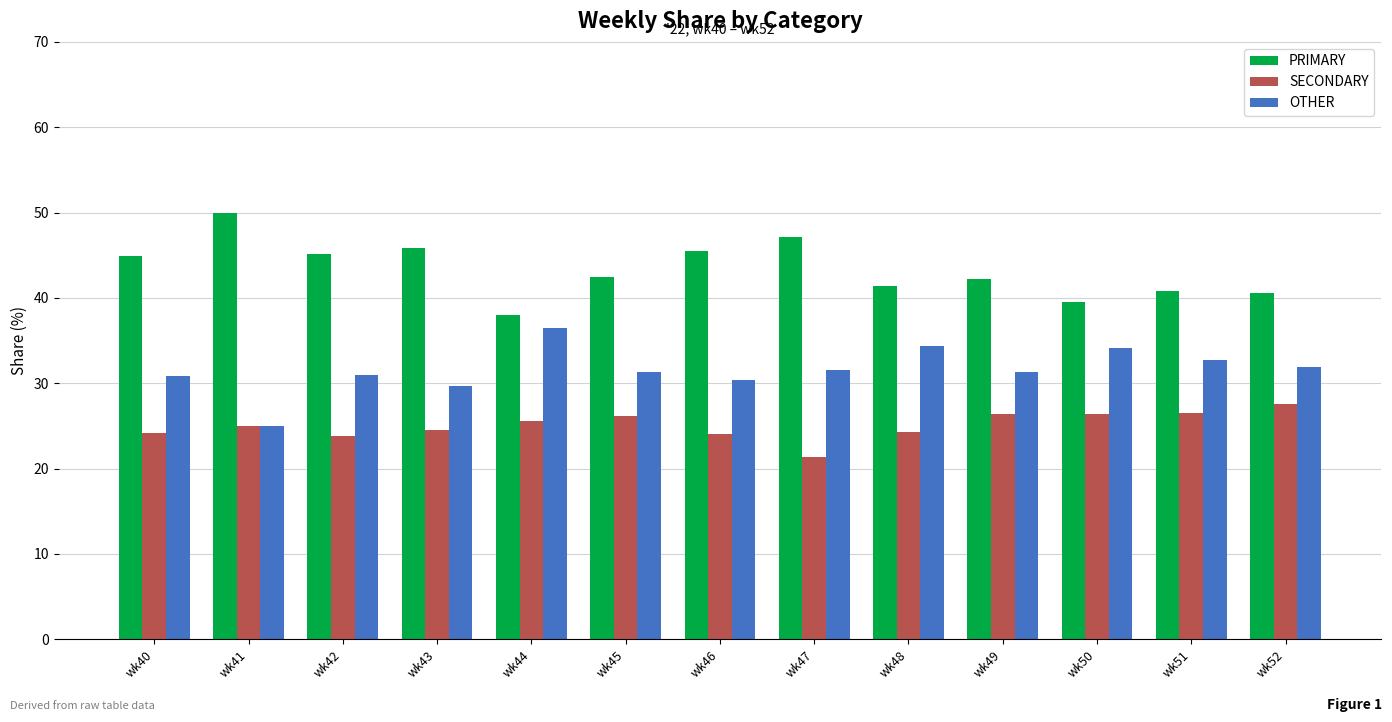

What is the difference between the highest and lowest values at wk46?

21.4